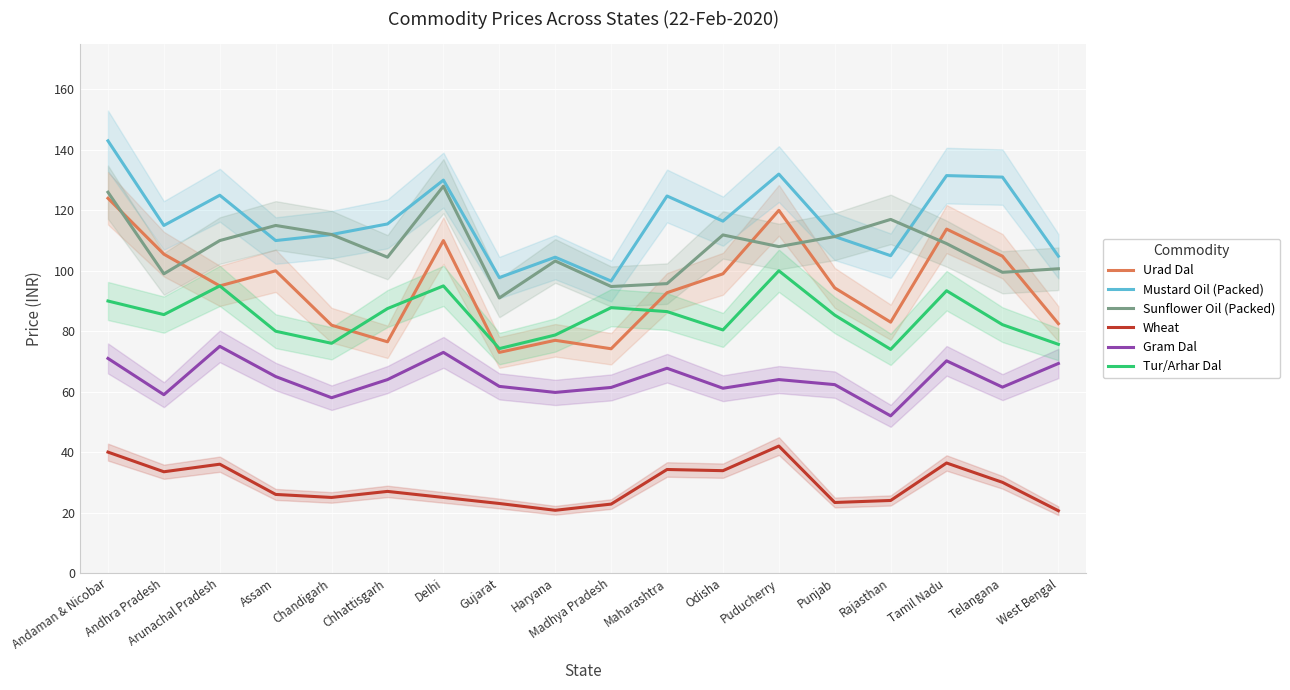

Reading left to right, list all the values displayed in this chart.

Urad Dal: 124.0	105.5	95.0	100.0	82.0	76.5	110.0	73.0	77.0	74.2	92.8	99.0	120.0	94.3	83.0	113.8	104.8	82.5
Mustard Oil (Packed): 143.0	115.0	125.0	110.0	112.0	115.5	130.0	97.8	104.5	96.6	124.8	116.4	132.0	111.3	105.0	131.5	131.0	104.8
Sunflower Oil (Packed): 126.0	99.0	110.0	115.0	112.0	104.5	128.0	91.0	103.2	94.8	95.8	111.9	108.0	111.3	117.0	109.0	99.5	100.7
Wheat: 40.0	33.5	36.0	26.0	25.0	27.0	25.0	23.0	20.8	22.8	34.2	33.9	42.0	23.3	24.0	36.4	30.0	20.6
Gram Dal: 71.0	59.0	75.0	65.0	58.0	64.0	73.0	61.8	59.8	61.4	67.8	61.1	64.0	62.3	52.0	70.2	61.5	69.3
Tur/Arhar Dal: 90.0	85.5	95.0	80.0	76.0	87.5	95.0	74.2	78.8	87.8	86.5	80.4	100.0	85.3	74.0	93.4	82.2	75.7